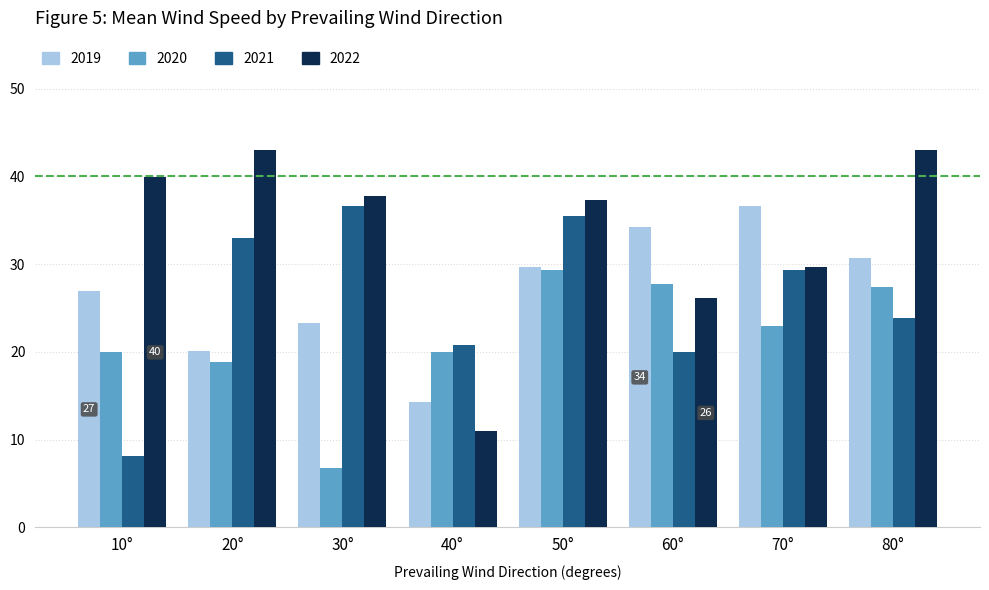

At 10°, list the series in order from smallest to largest.

2021, 2020, 2019, 2022